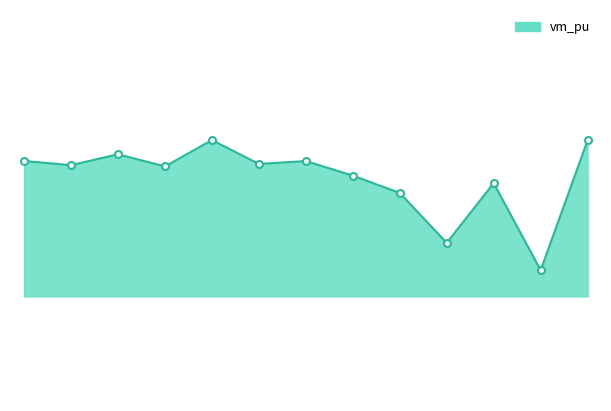

What is the smallest value displayed?

1.0